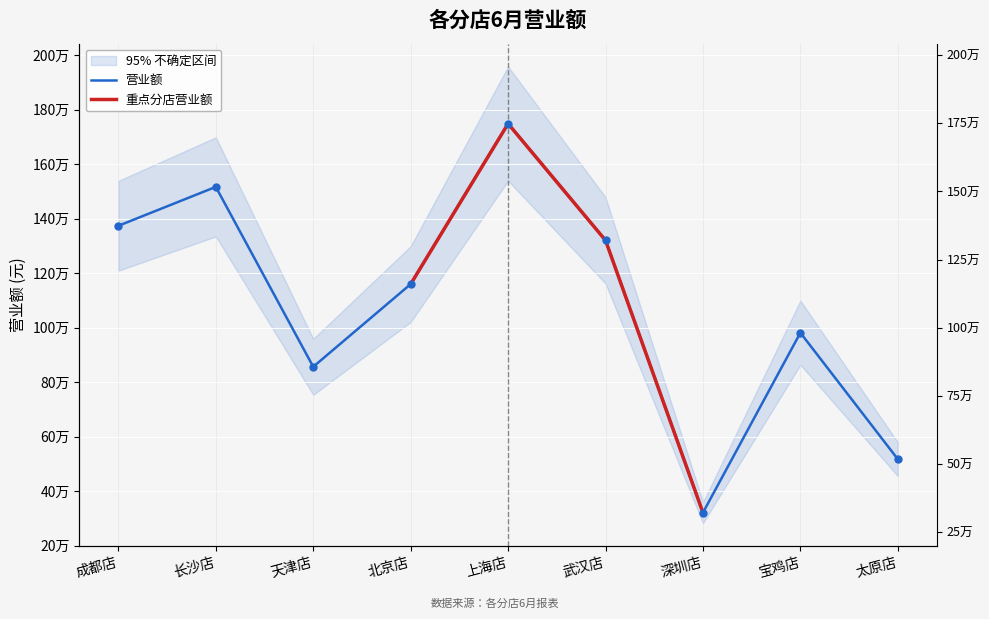

Between 北京店 and 上海店, which is larger?

上海店